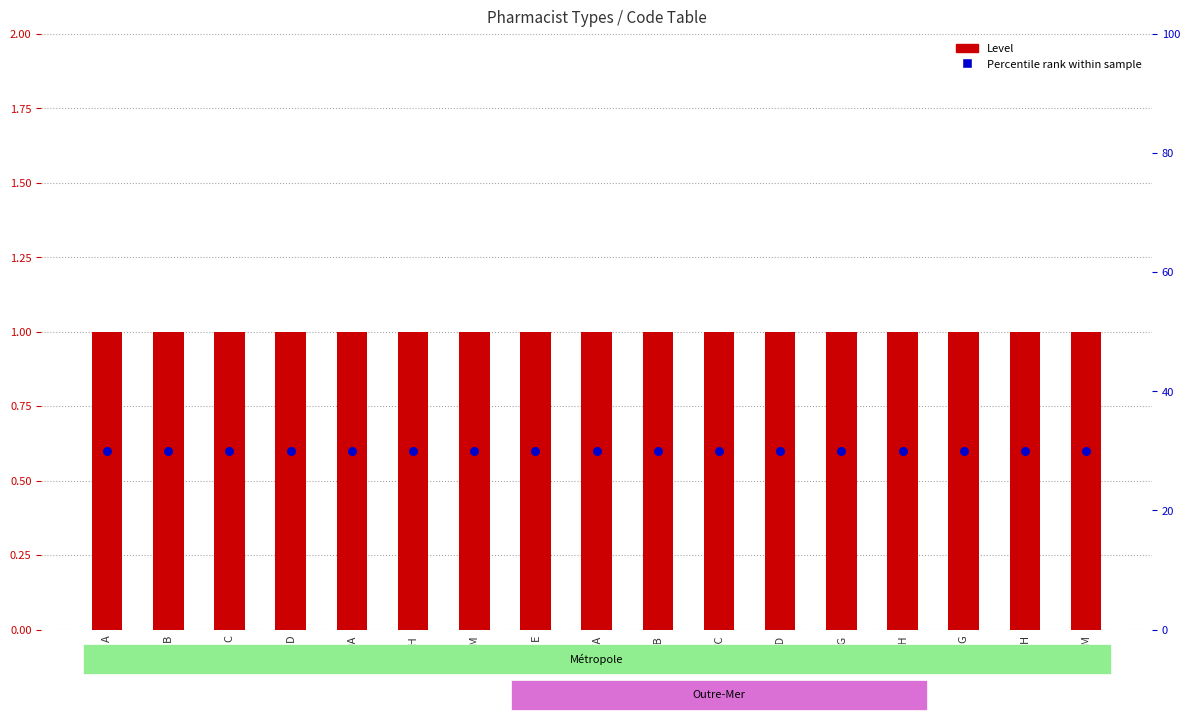

Which series has the largest total across all categories?

Level